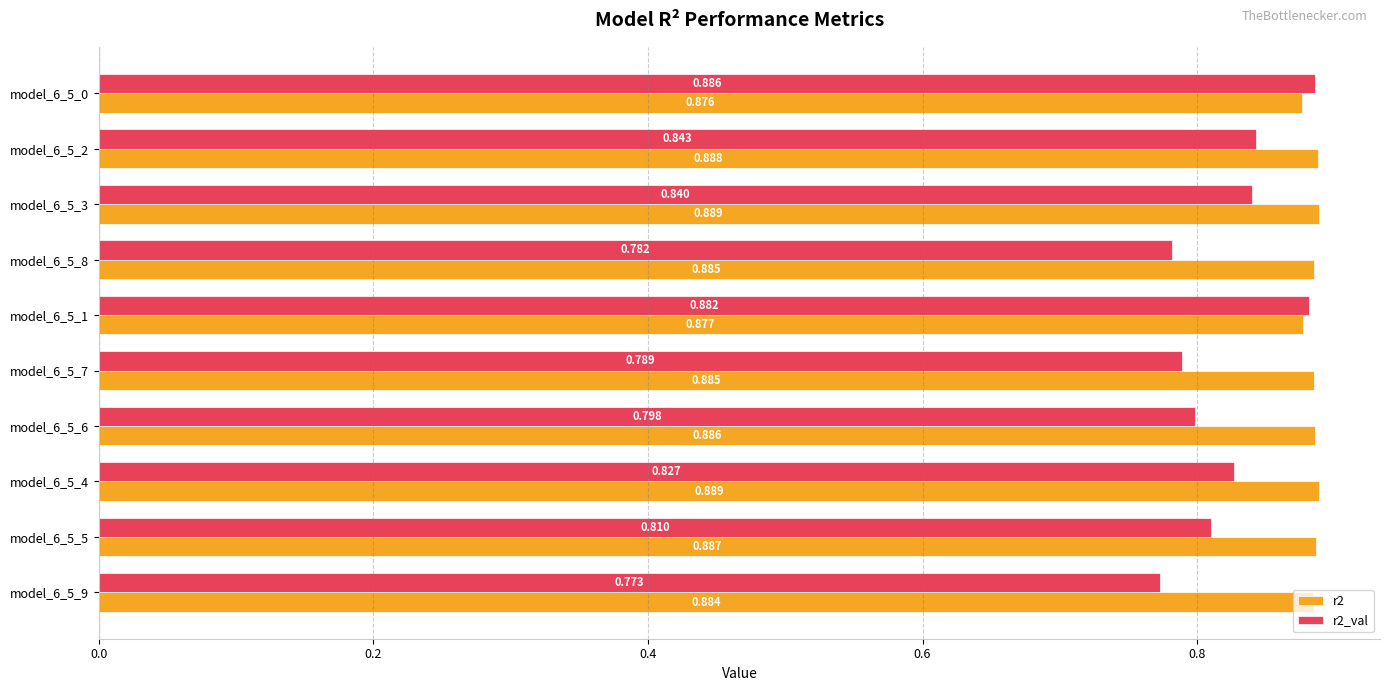

Is the value of r2_val at model_6_5_0 greater than the value of r2 at model_6_5_5?

No